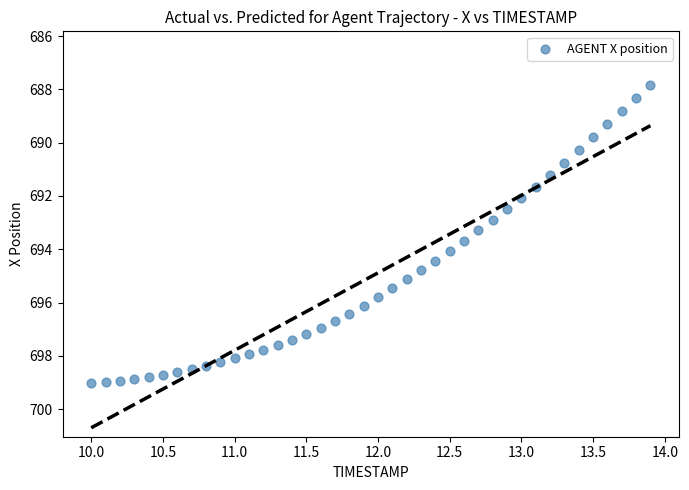

What is the range of Y values (max minus min)?

11.2